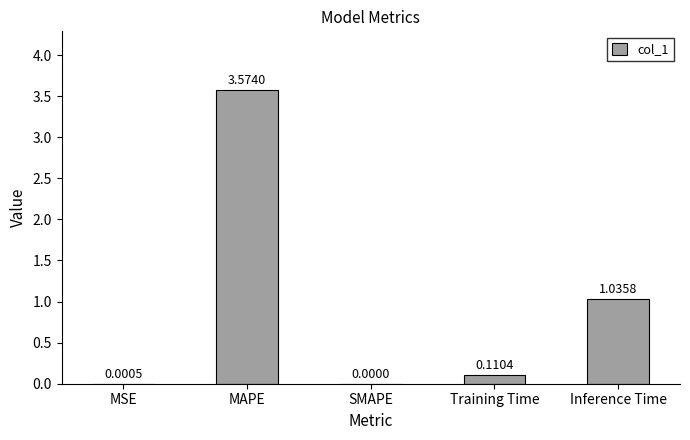

What is the sum of all values?

4.7